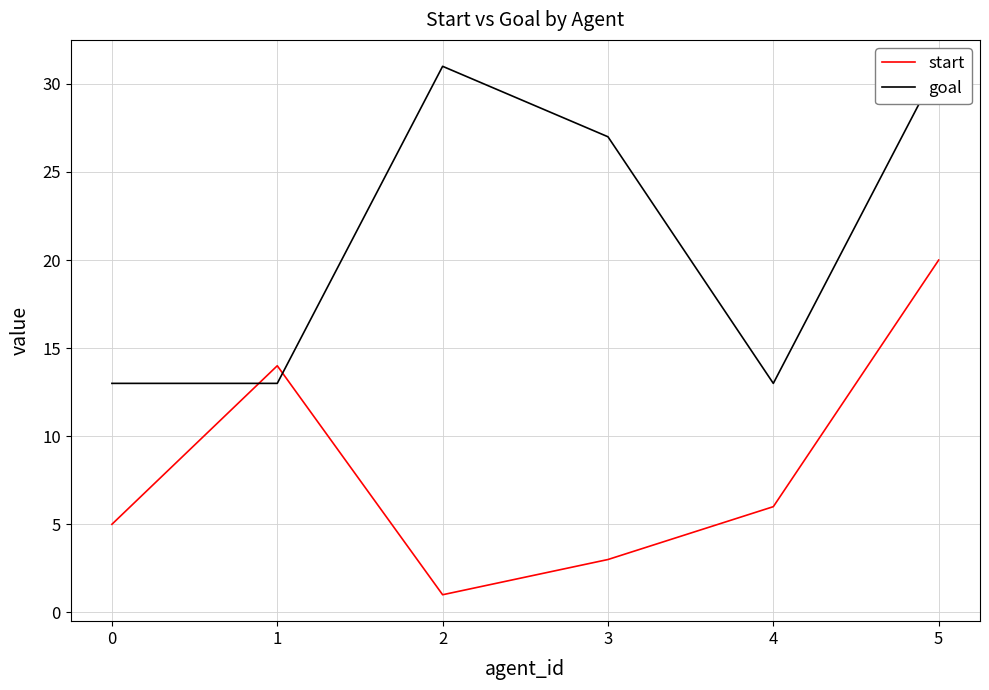

The start series shows 32 at 5. True or false?

False